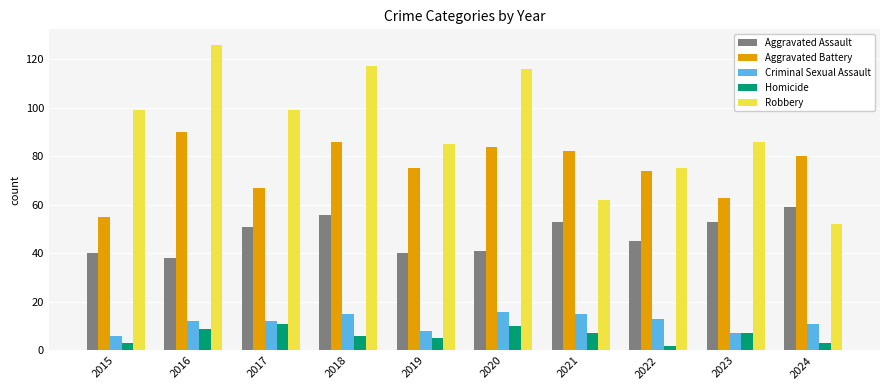

Between 2015 and 2016, which series saw the biggest shift?

Aggravated Battery